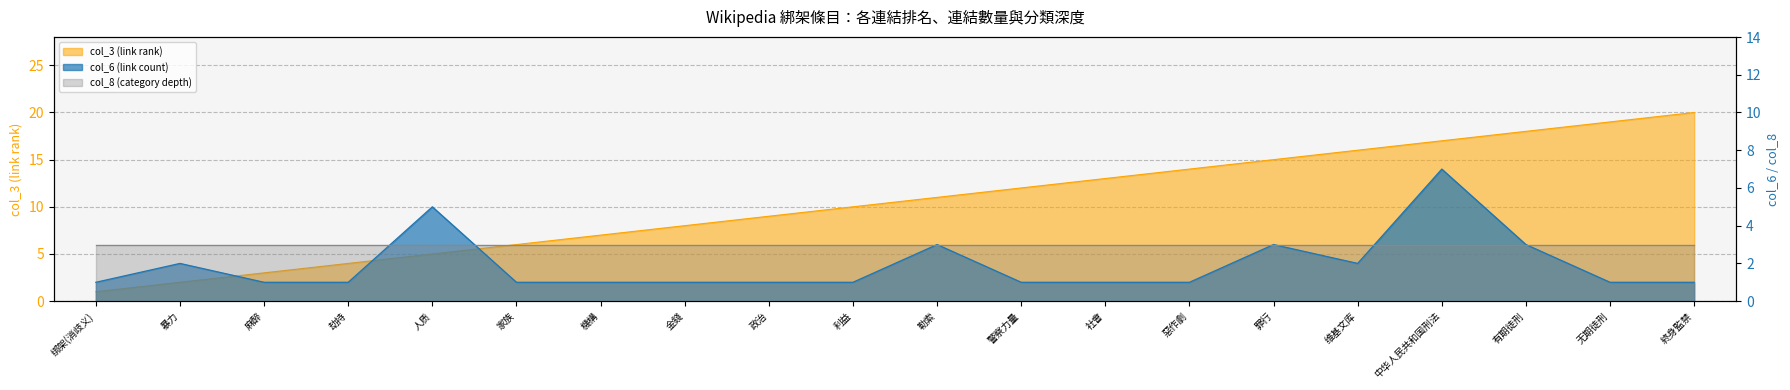

What is the smallest value displayed?

1